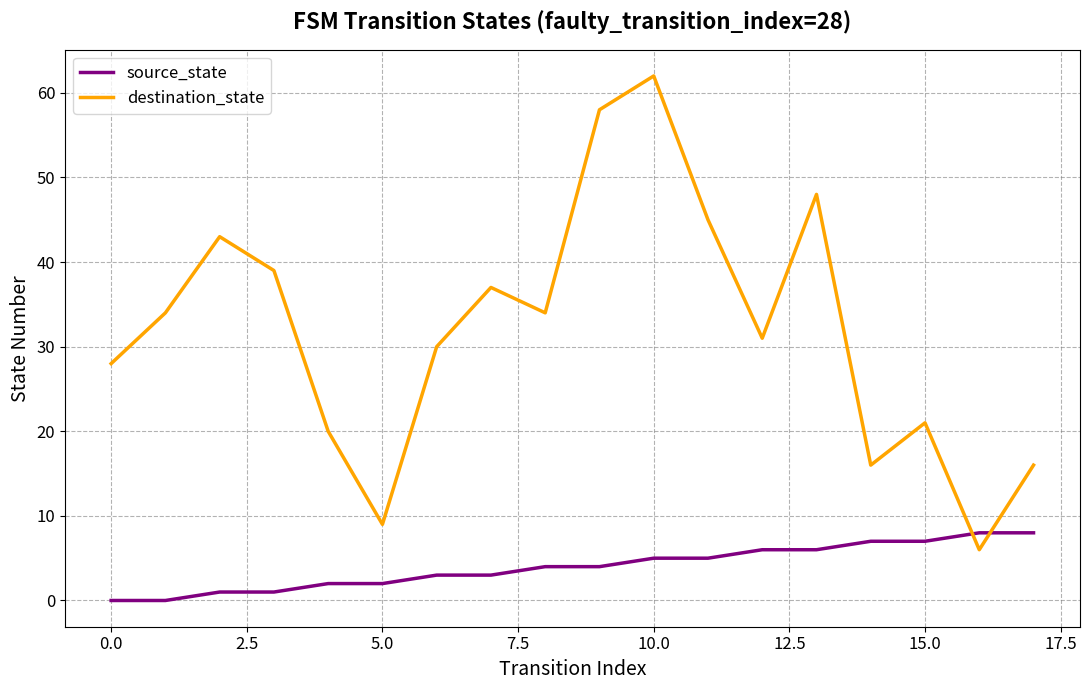

Rank the series by their average value, from highest to lowest.

destination_state, source_state